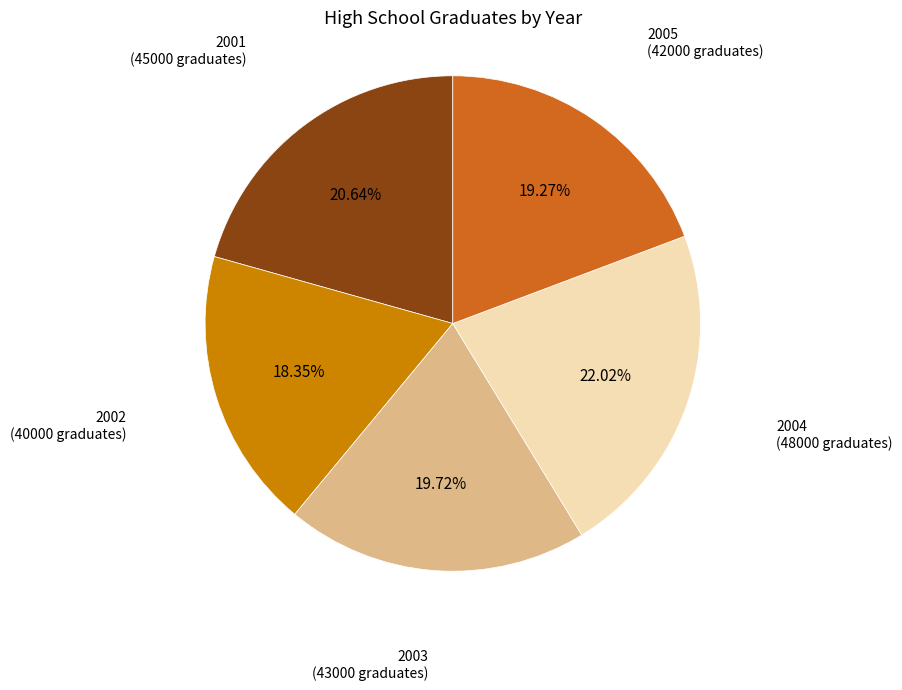

Is there any slice that represents more than half of the pie?

No